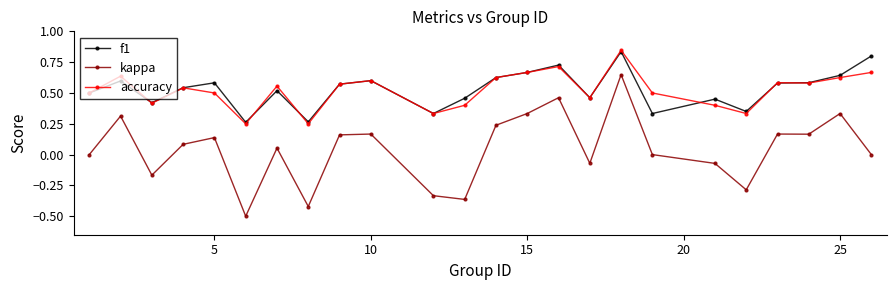

True or false: accuracy and kappa cross at least once.

False